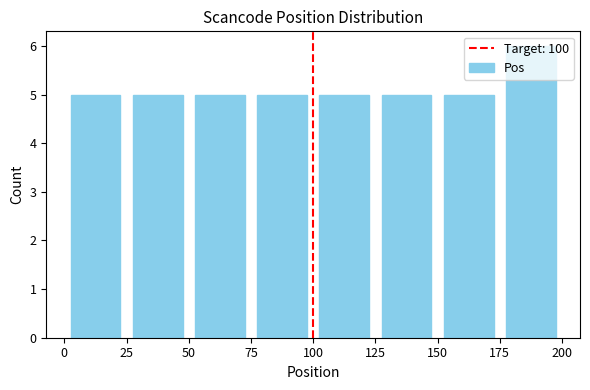

How tall is the bar that spans 125 to 150 on the x-axis? The values are not printed on the chart, so give them approximately, as read against the axis.

5